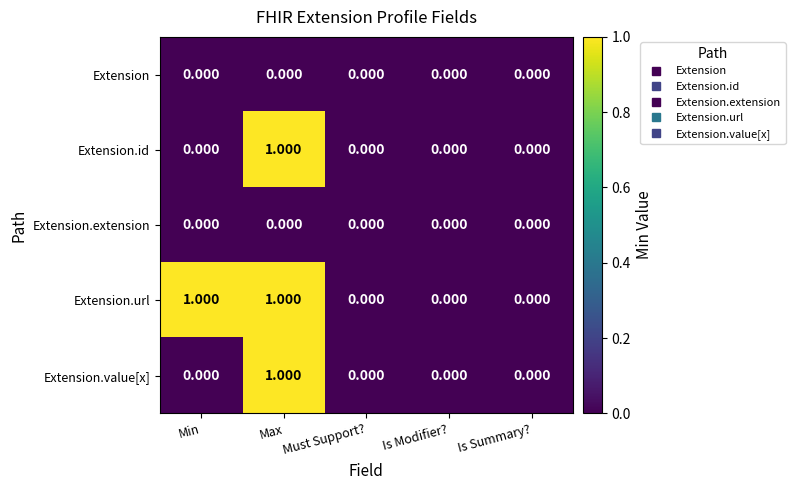

Is the value of Extension.id at Is Modifier? greater than the value of Extension.url at Max?

No